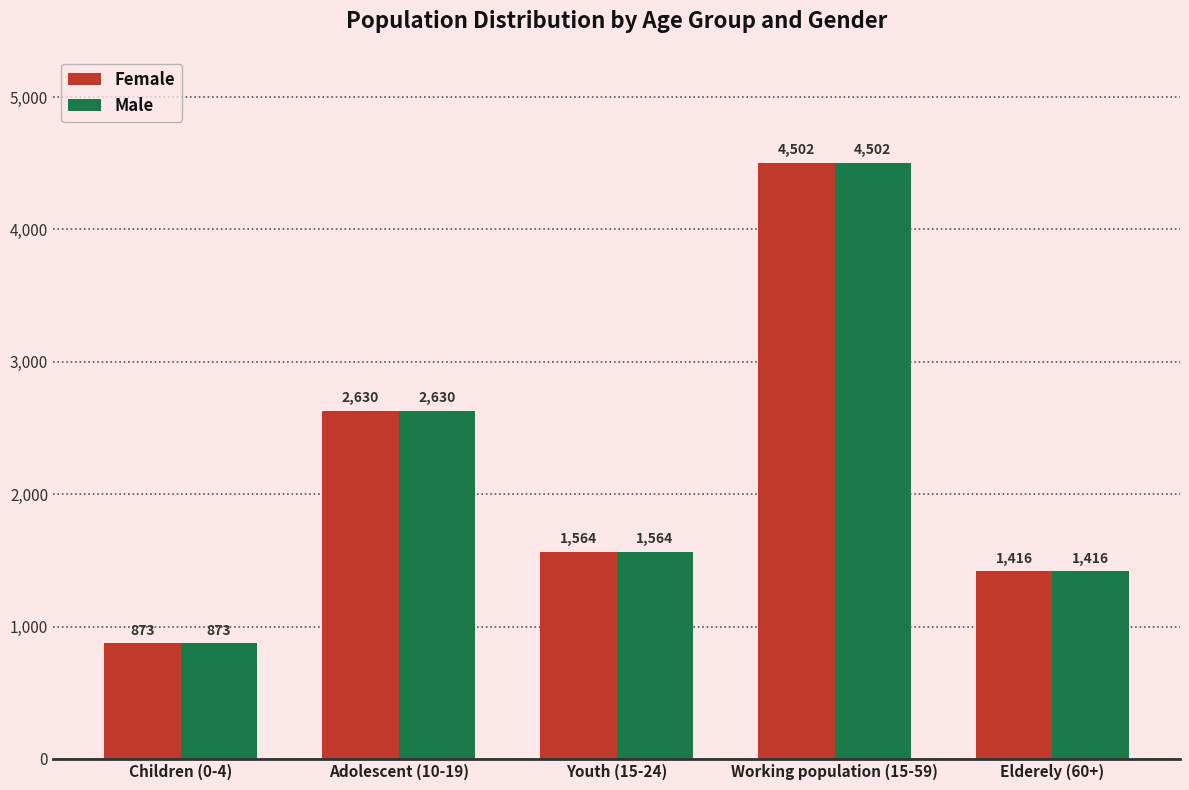

Rank the categories by Male value from lowest to highest.

Children (0-4), Elderely (60+), Youth (15-24), Adolescent (10-19), Working population (15-59)